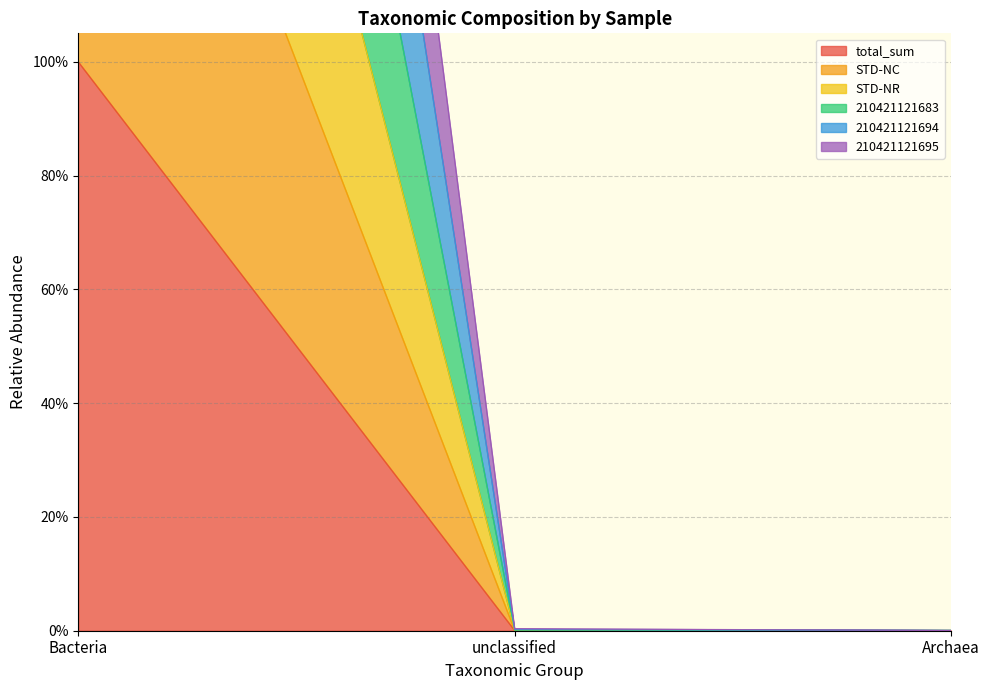

What value does the 210421121694 series have at Bacteria?

6.0